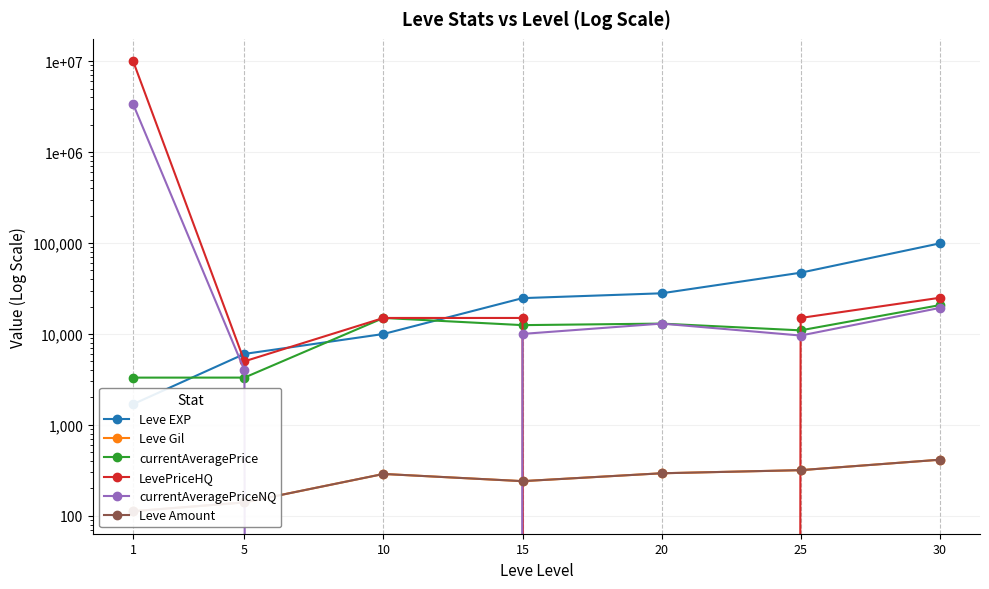

Reading left to right, what are all the values shown in this chart?

Leve EXP: 1690	6030	9990	24790	28010	47200	99220
Leve Gil: 112	140	288	240	293	317	413
currentAveragePrice: 3307	3309	14999	12505	13000	10956	20750
LevePriceHQ: 10000000	5000	15000	15000	0	15001	25000
currentAveragePriceNQ: 3365900	4000	0	10010	13000	9608	19333
Leve Amount: 112	140	288	240	293	317	413